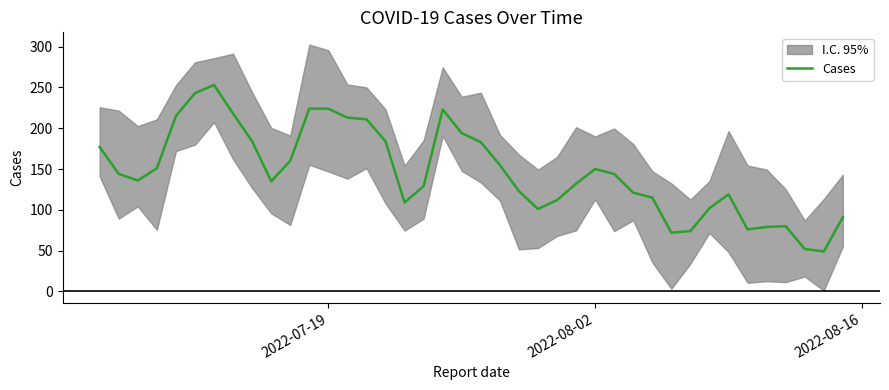

How many lines are shown in the chart?

1